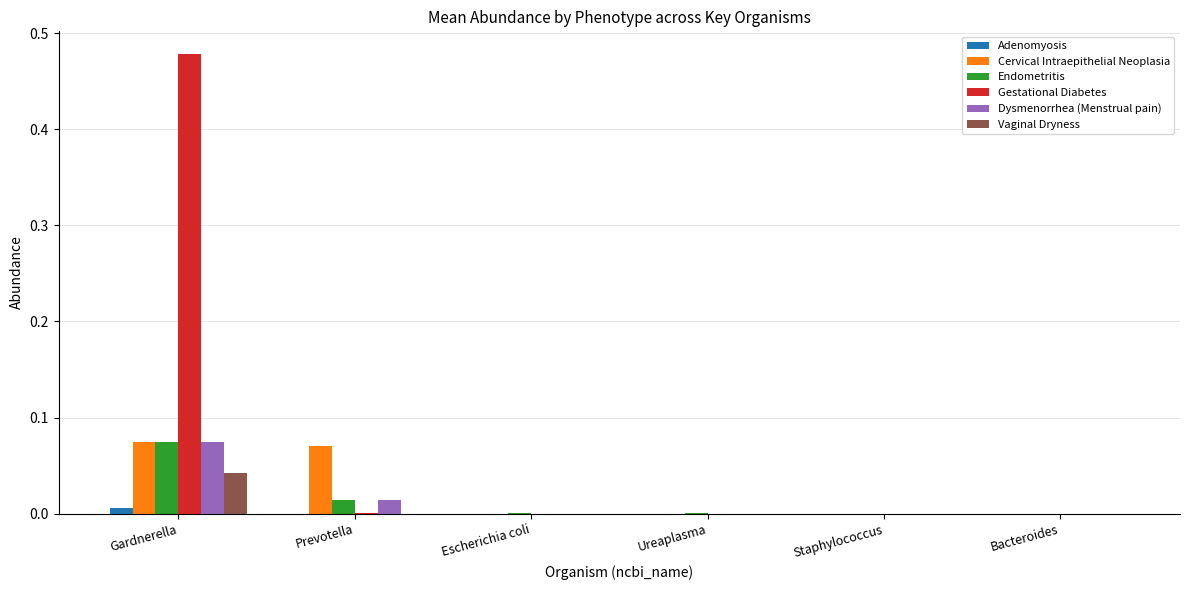

How many groups of bars are there?

6